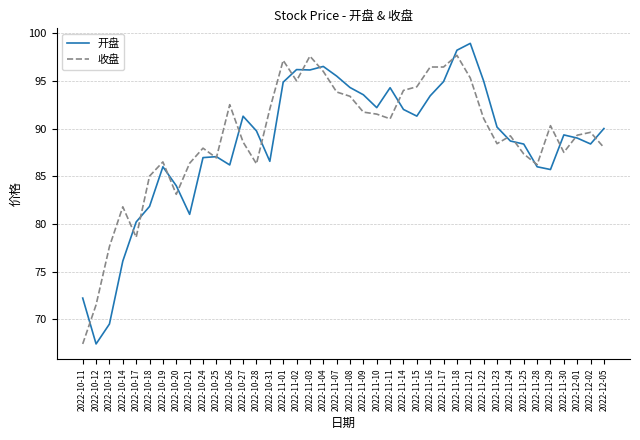

In 开盘, how many points are higher than both neighbors (excluding endpoints)?

8